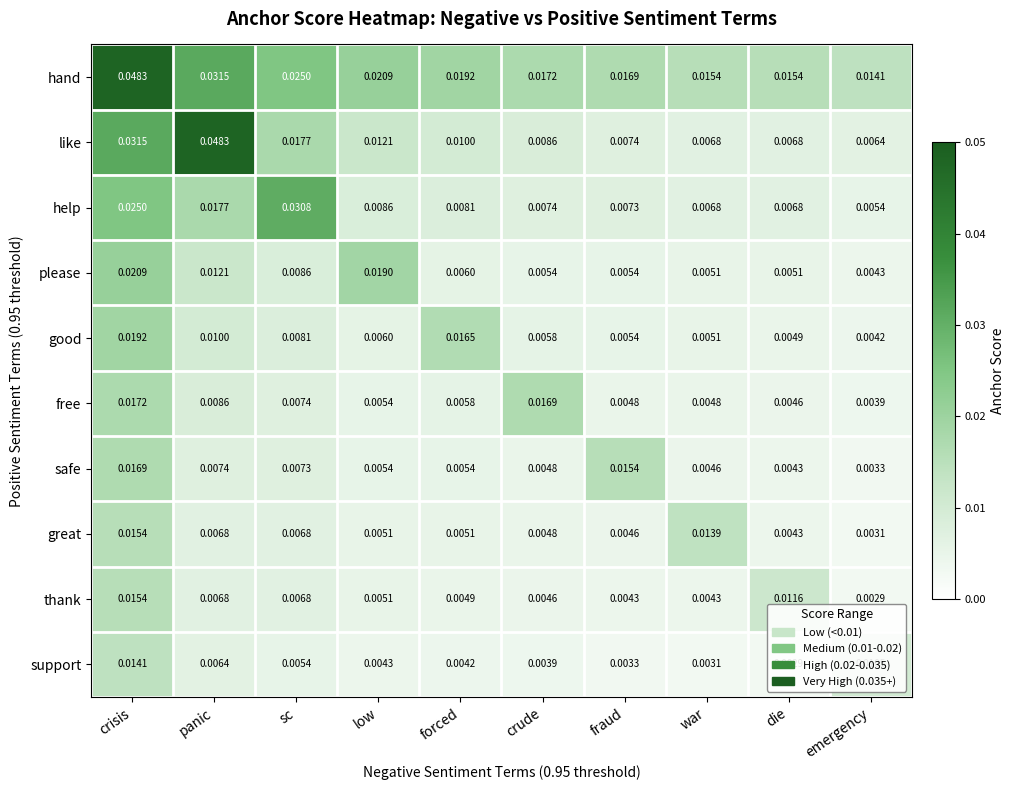

At which category is the sum across all series the highest?

crisis